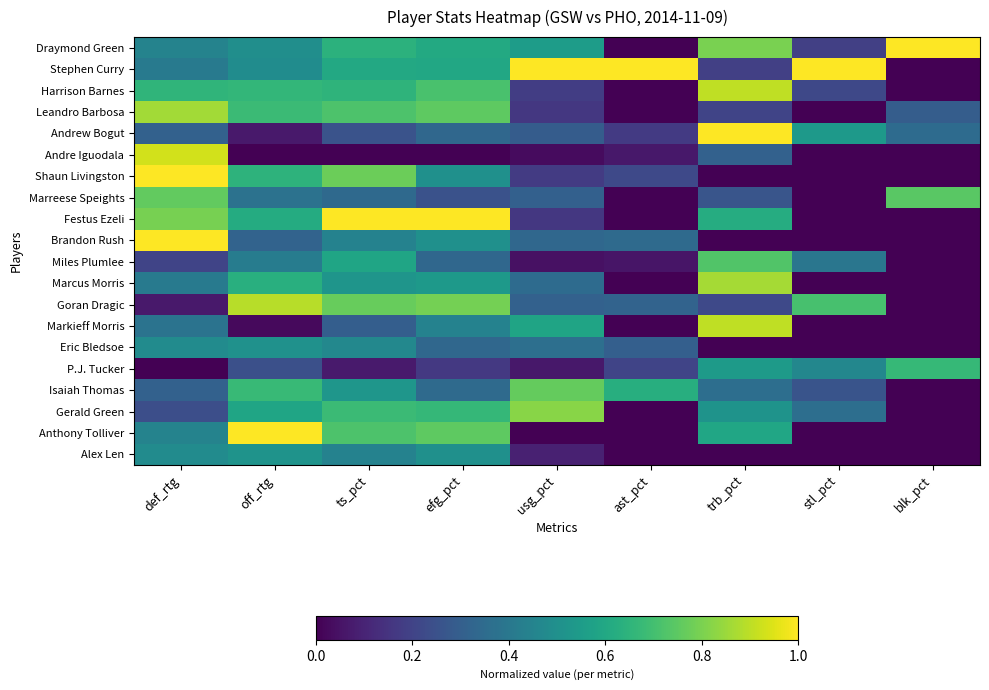

What is the greatest value displayed?

1.0